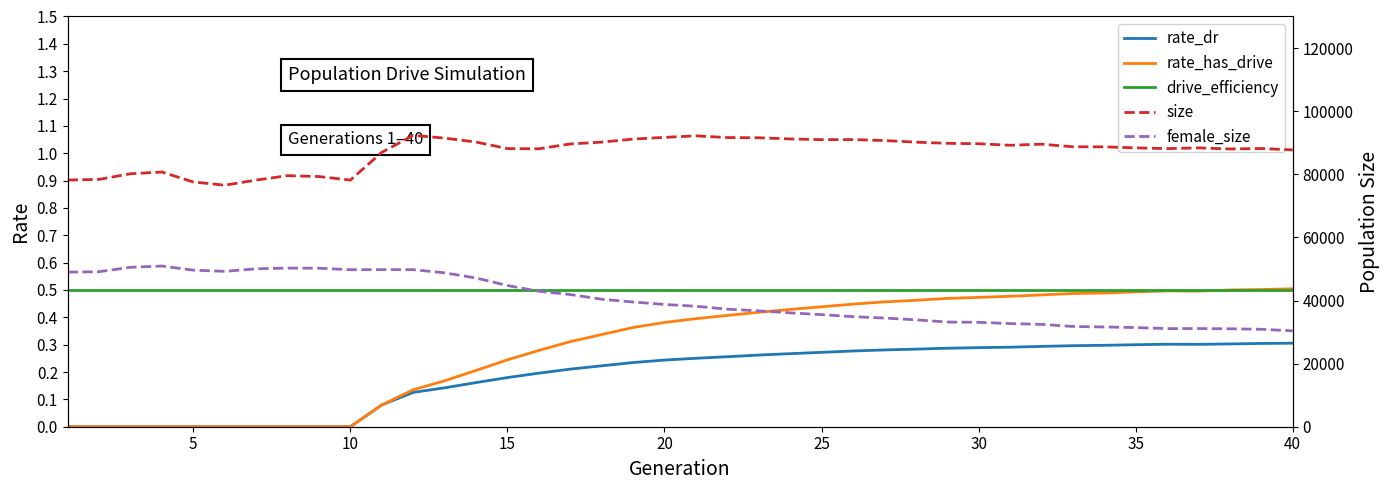

The value of rate_has_drive at 11 is 0.1. True or false?

False